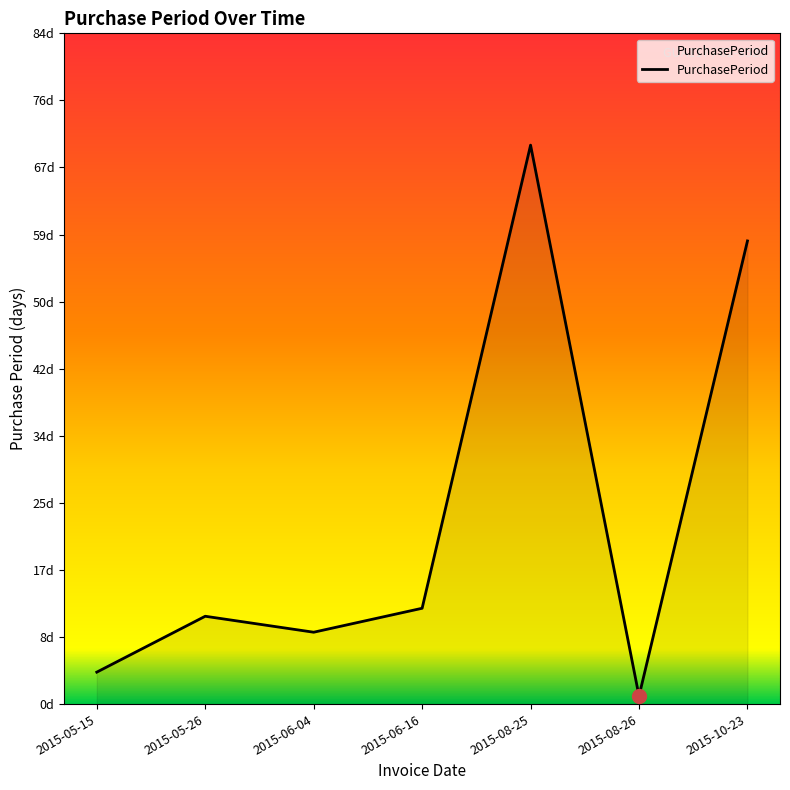

What is the smallest value displayed?

1